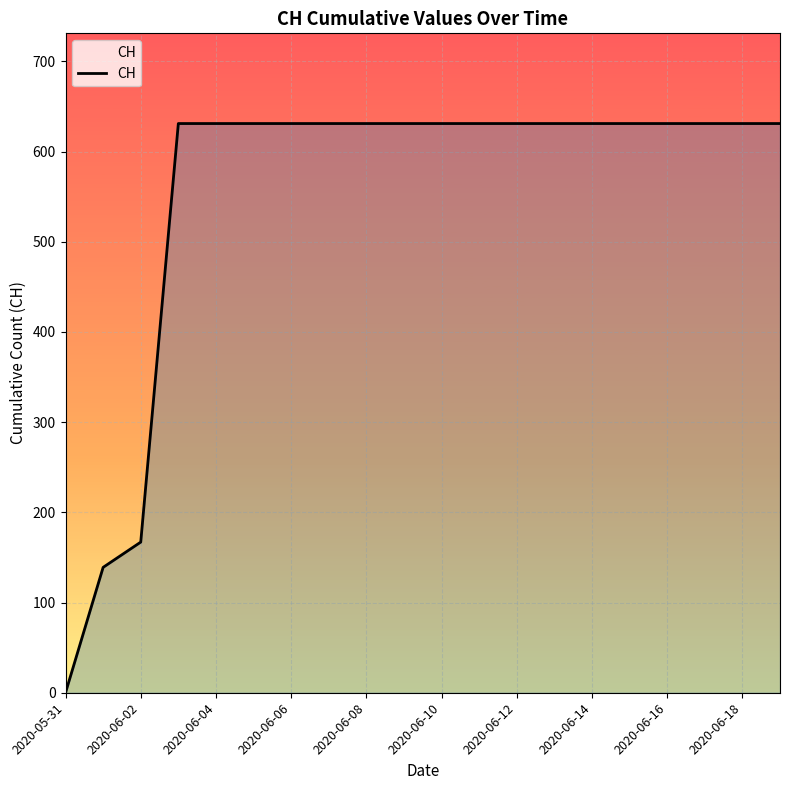

What is the maximum value shown in the chart?

631